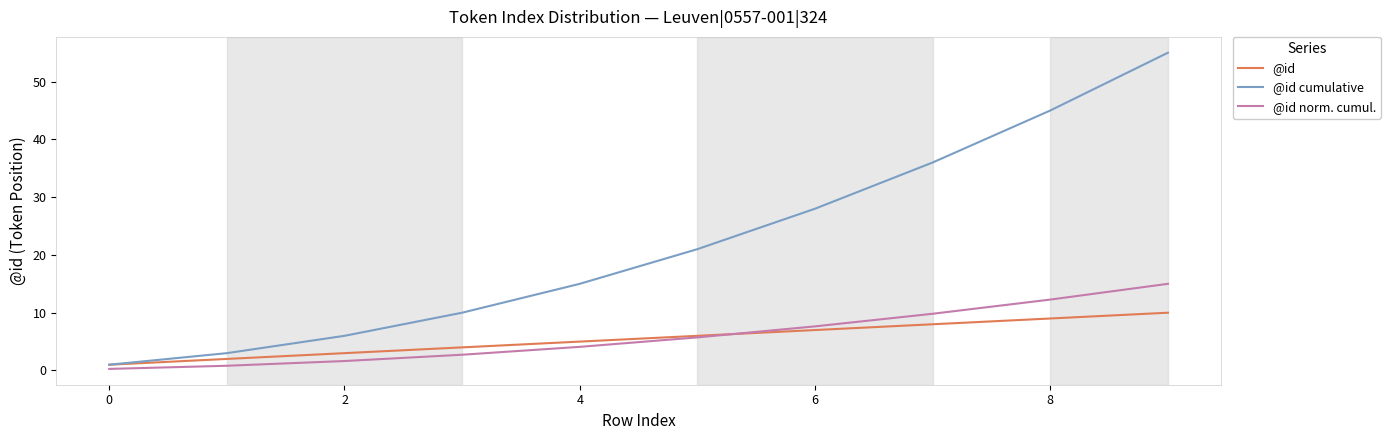

After their last crossing, which series has the higher values: @id norm. cumul. or @id?

@id norm. cumul.